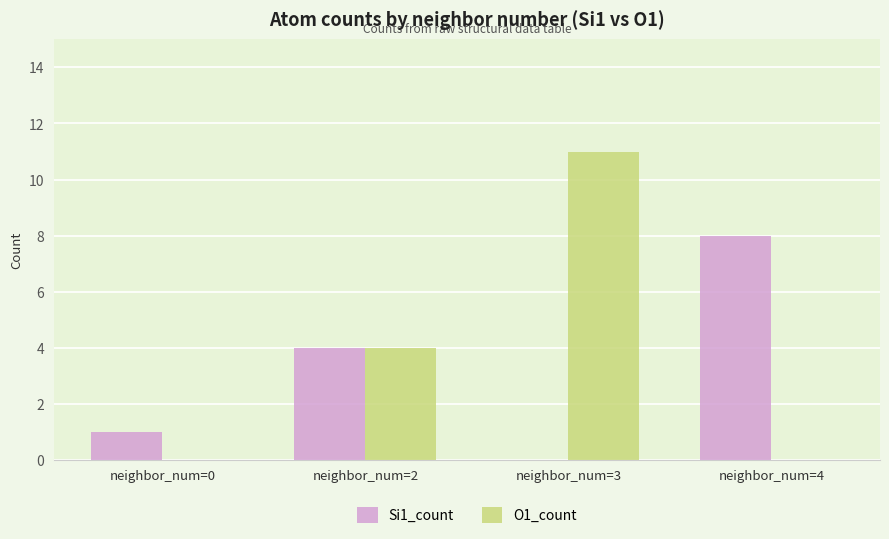

The value of O1_count at neighbor_num=4 is -7. True or false?

False